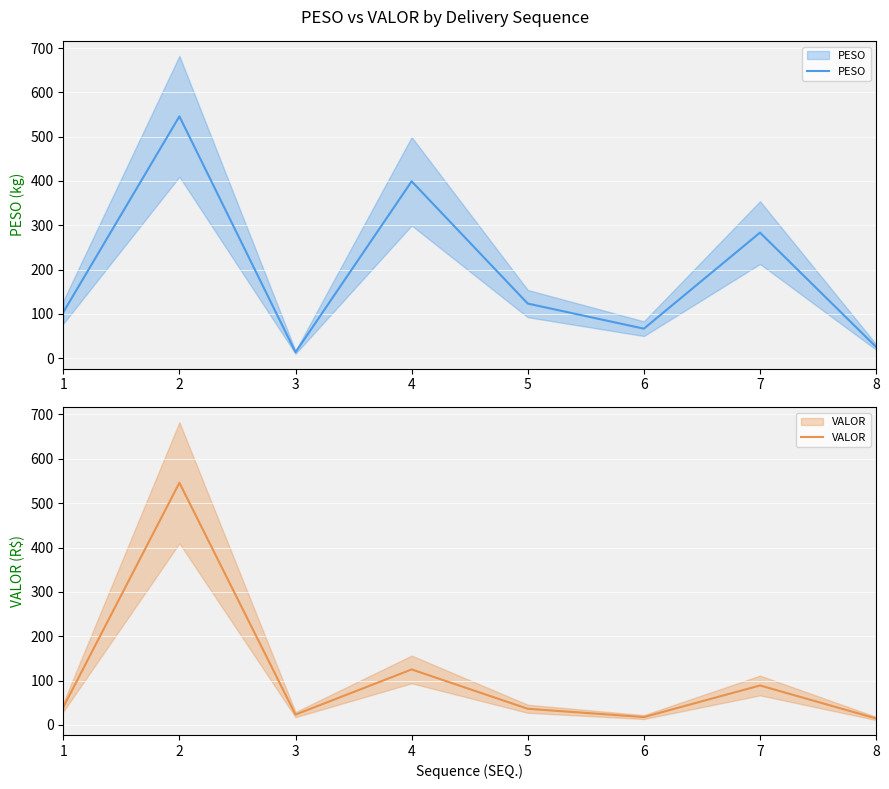

True or false: VALOR and PESO cross at least once.

True